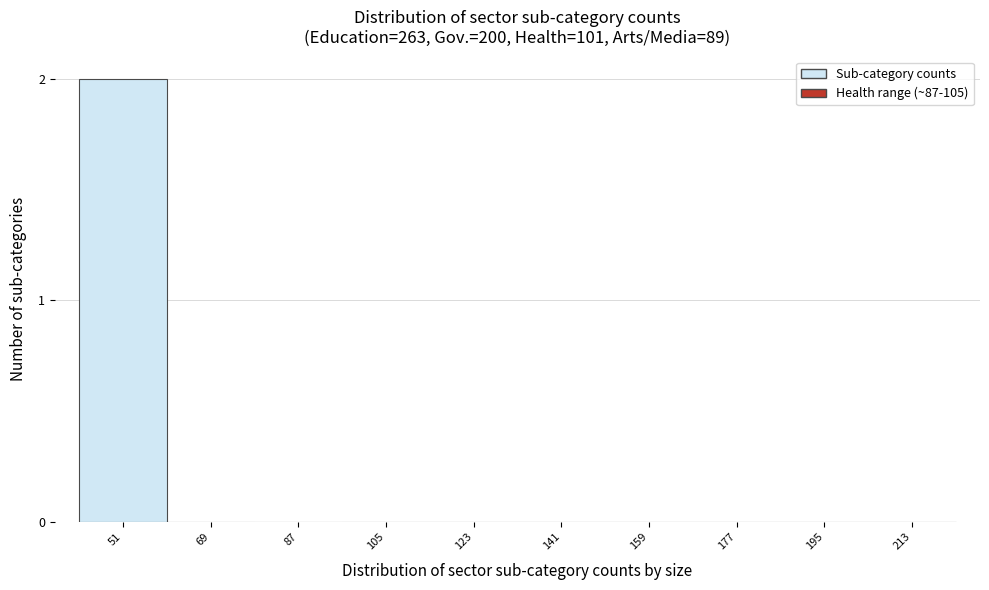

Reading left to right, list all the values displayed in this chart.

51=2	69=0	87=0	105=0	123=0	141=0	159=0	177=0	195=0	213=0